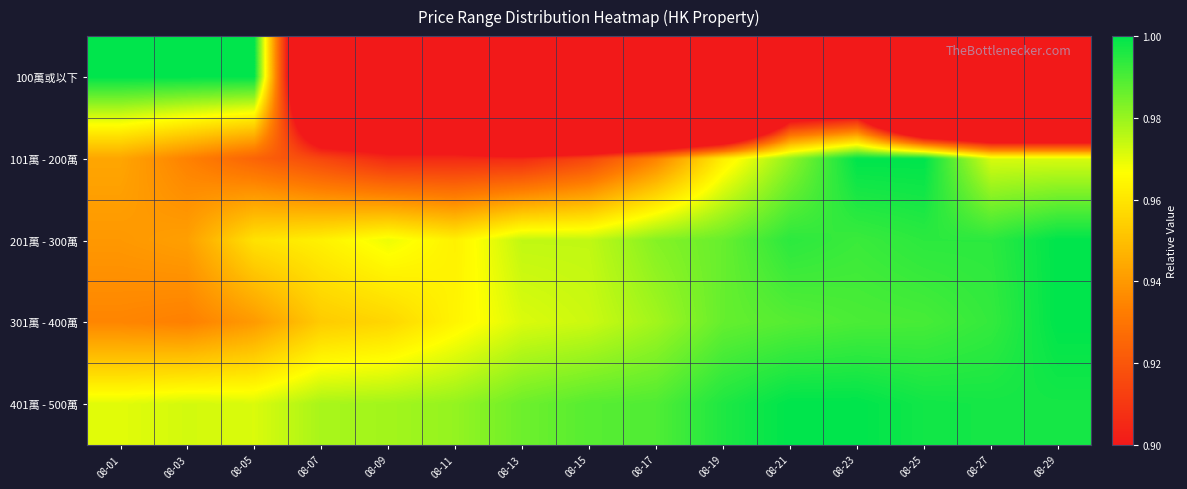

What is the maximum value shown in the chart?

1.0